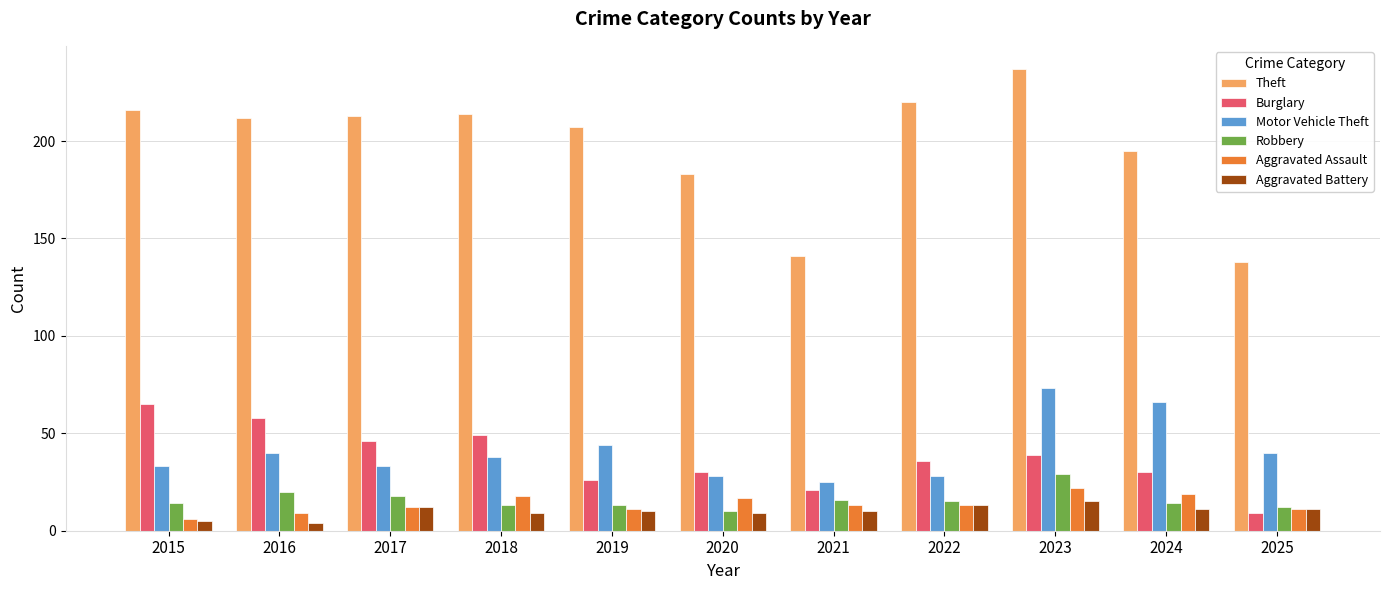

What is the value of the Robbery bar at the 8th from the left?

15